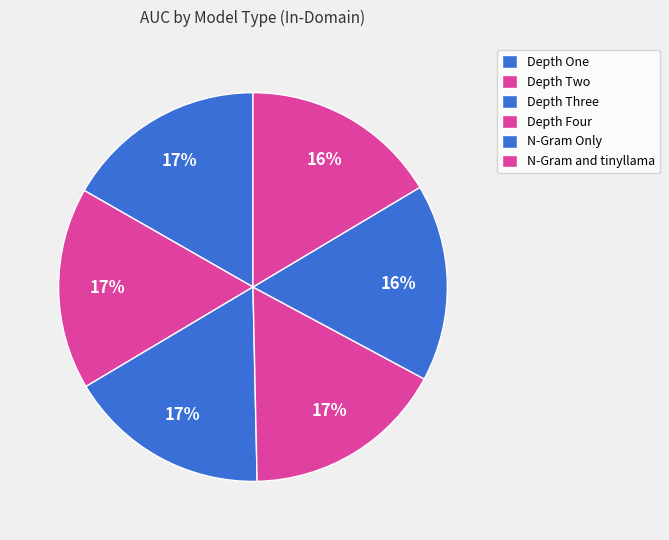

Count the number of slices in the pie.

6